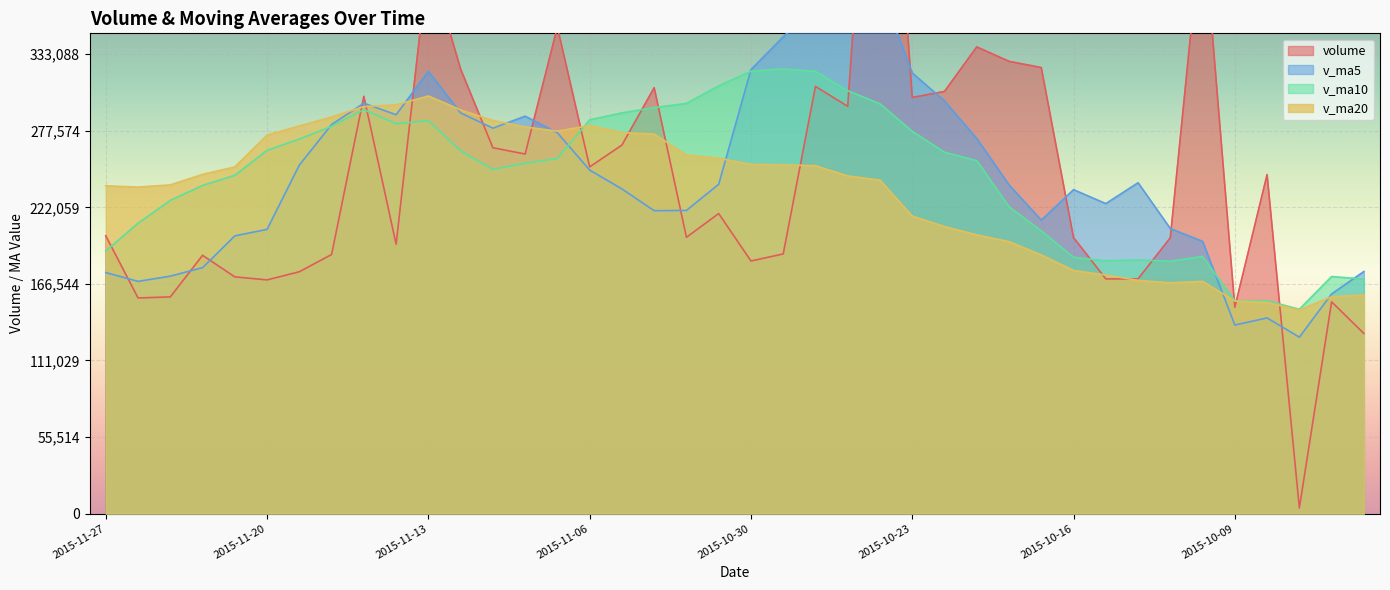

How many lines are shown in the chart?

4